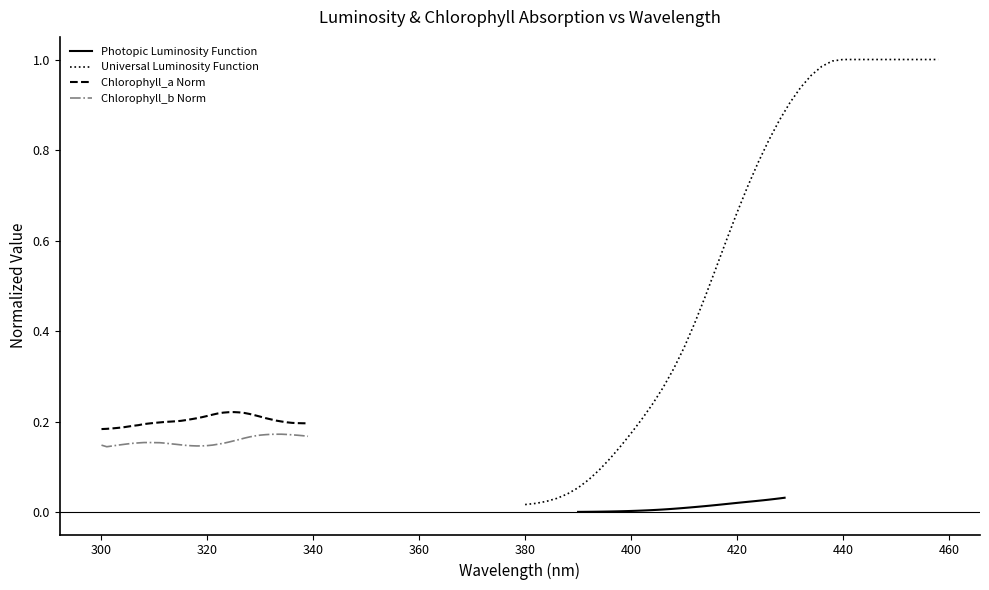

True or false: Chlorophyll_a Norm and Chlorophyll_b Norm cross at least once.

False